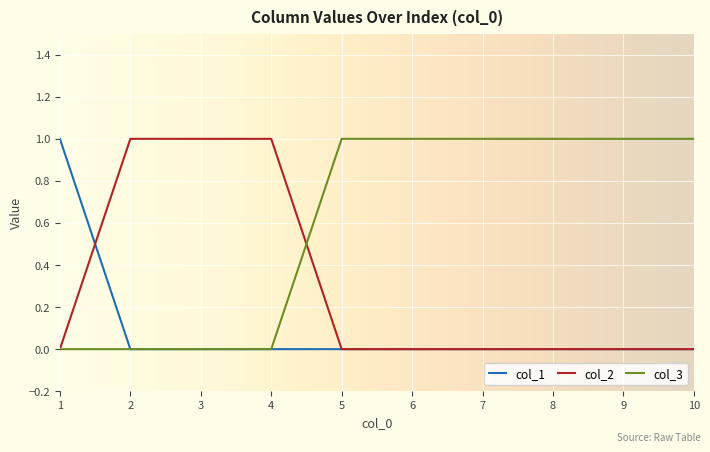

Is it true that col_2 equals 0 at 9?

True